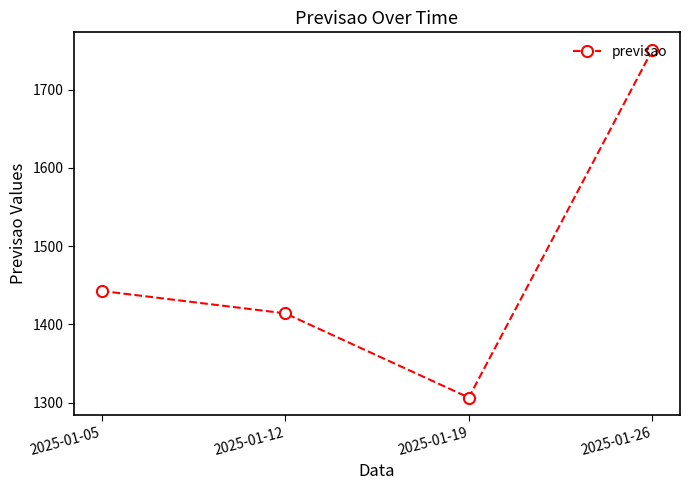

The chart shows a value of 519.6 at 2025-01-19. True or false?

False